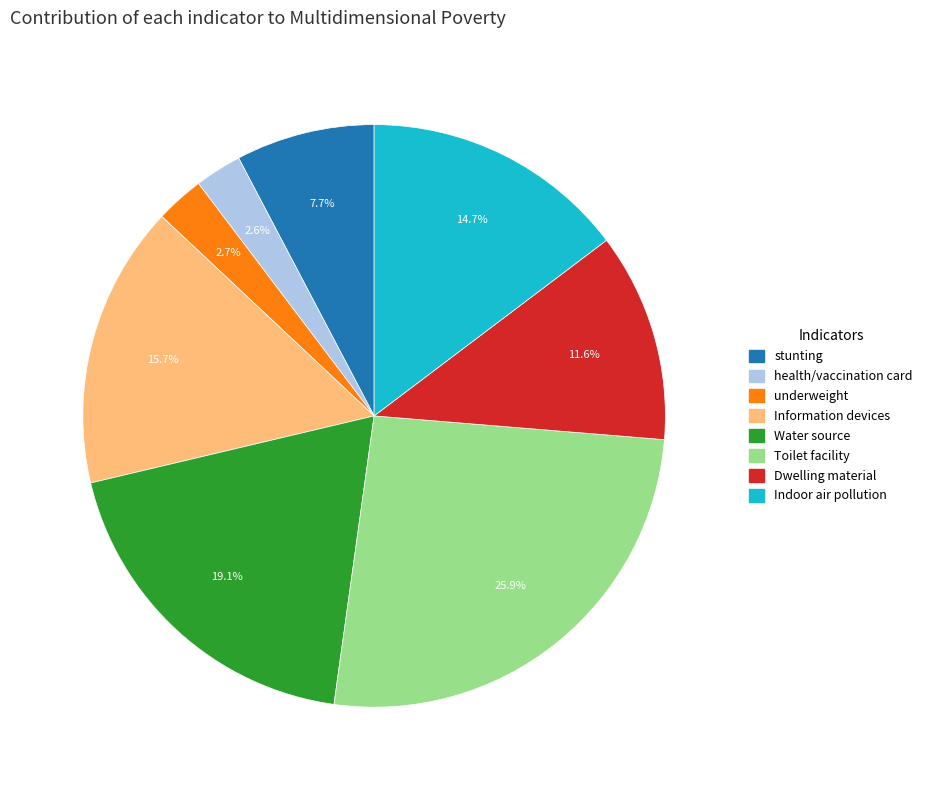

To the nearest percent, what percentage of the pie is Information devices?

16%